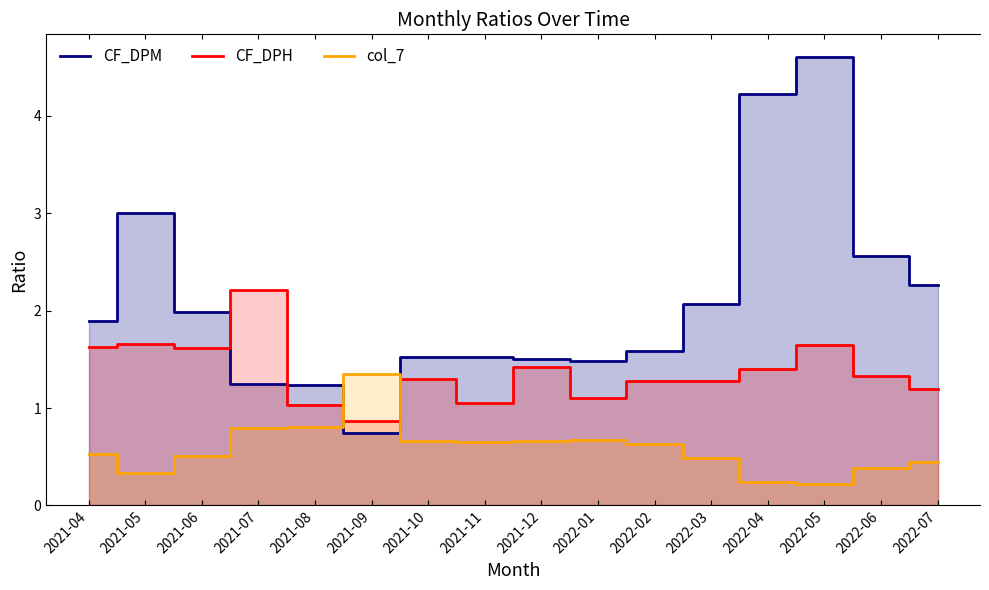

How many lines are shown in the chart?

3